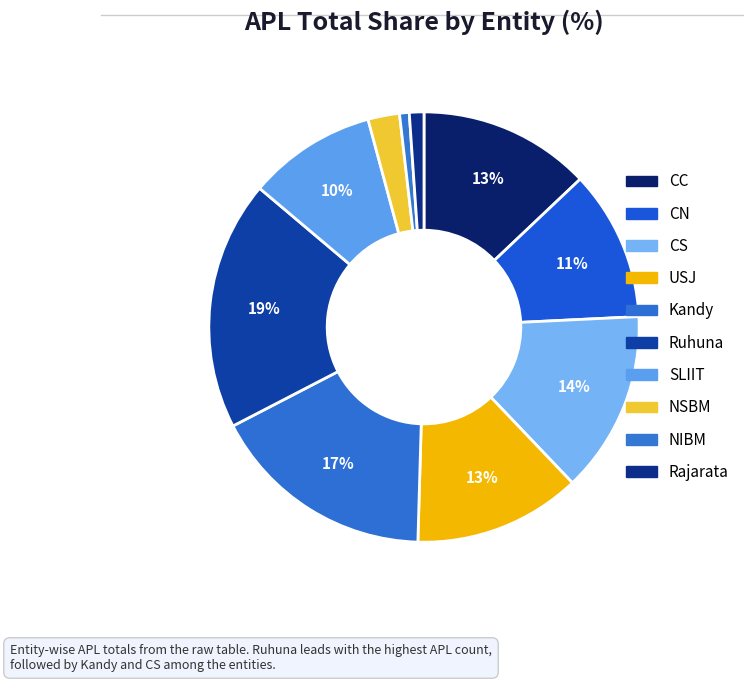

What percentage do Ruhuna and NSBM together represent?

21.1%